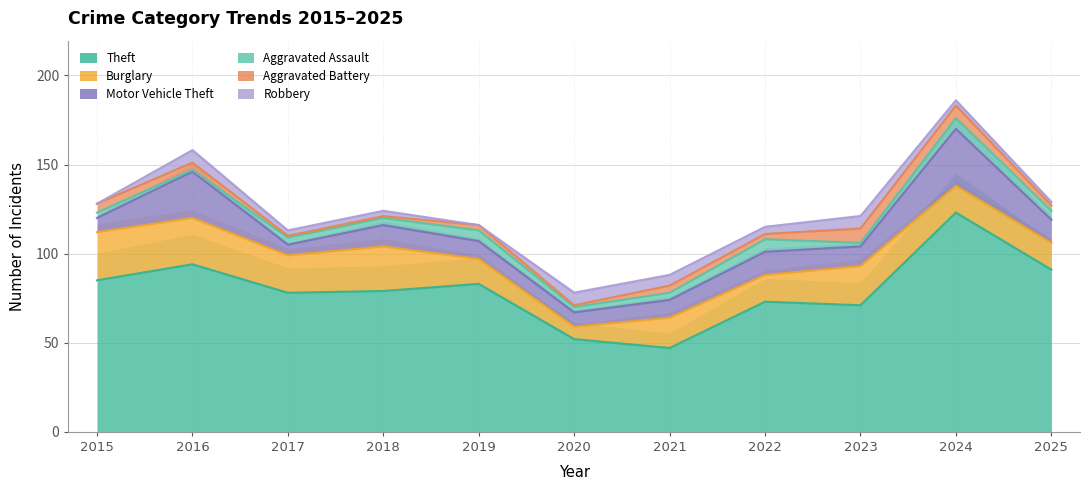

What is the minimum value for Theft?

47